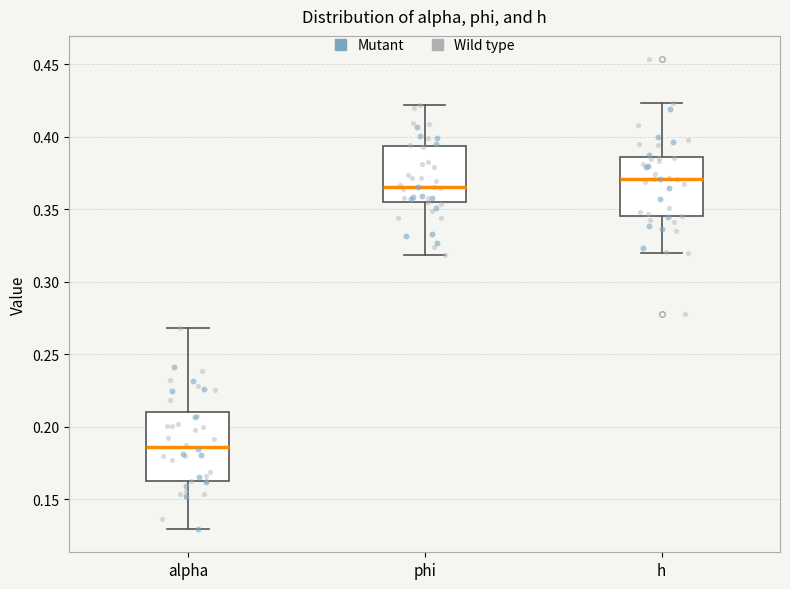

Which box's median line is the highest?

h